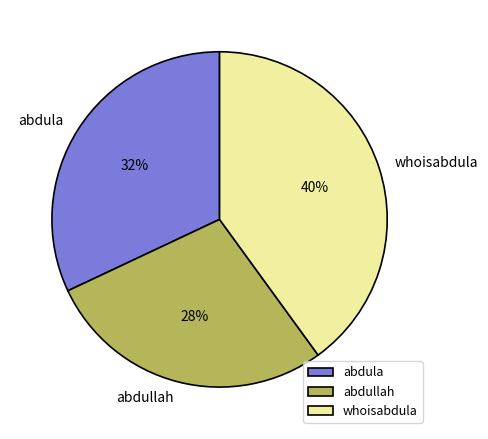

To the nearest percent, what portion does abdullah represent?

28%